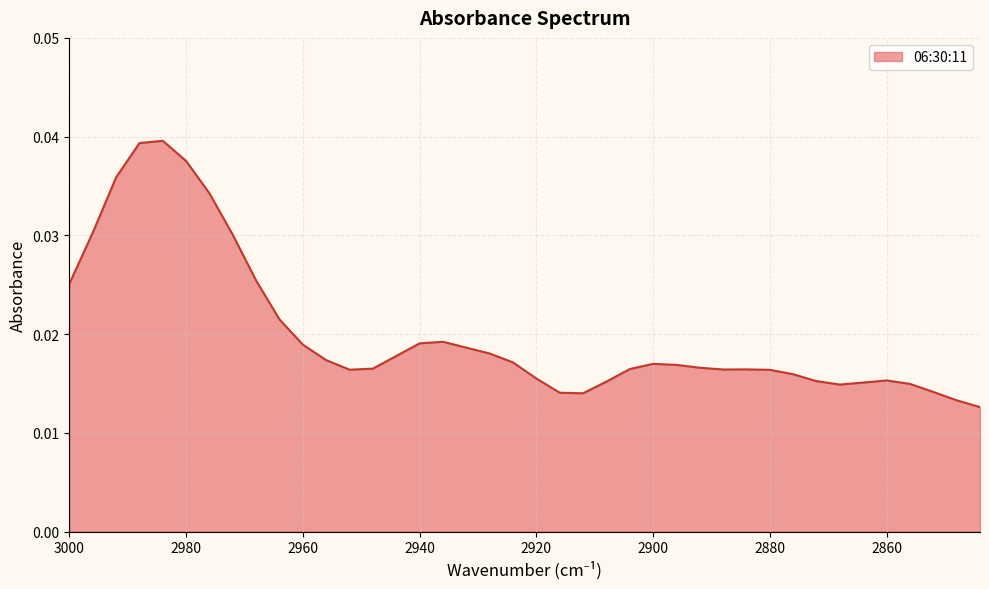

Rank the categories by value from highest to lowest.

2984, 2988, 2980, 2992, 2976, 2996, 2972, 2968, 3000, 2964, 2936, 2940, 2960, 2932, 2928, 2944, 2956, 2924, 2900, 2896, 2892, 2948, 2904, 2884, 2888, 2952, 2880, 2876, 2920, 2860, 2872, 2908, 2864, 2856, 2868, 2852, 2916, 2912, 2848, 2844